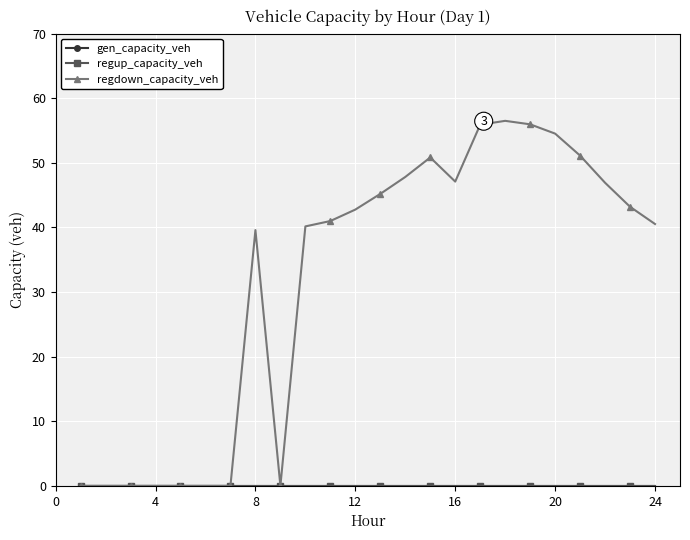

What is the difference between the second highest and second lowest values in the regdown_capacity_veh series?

55.9